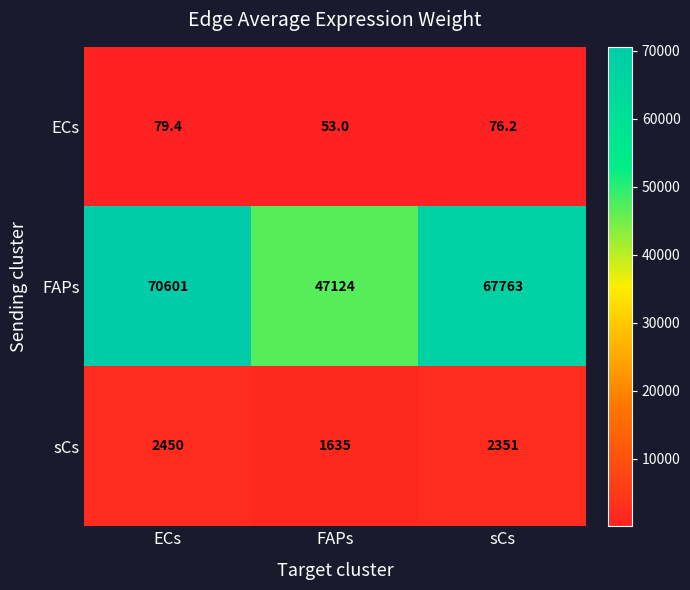

Which series has the widest spread of values?

FAPs